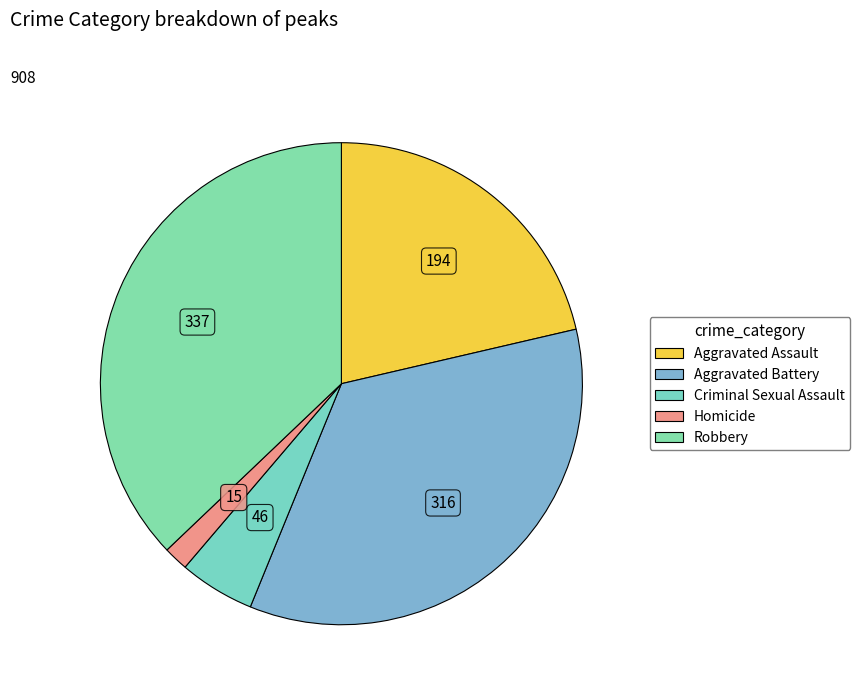

Count the number of slices in the pie.

5